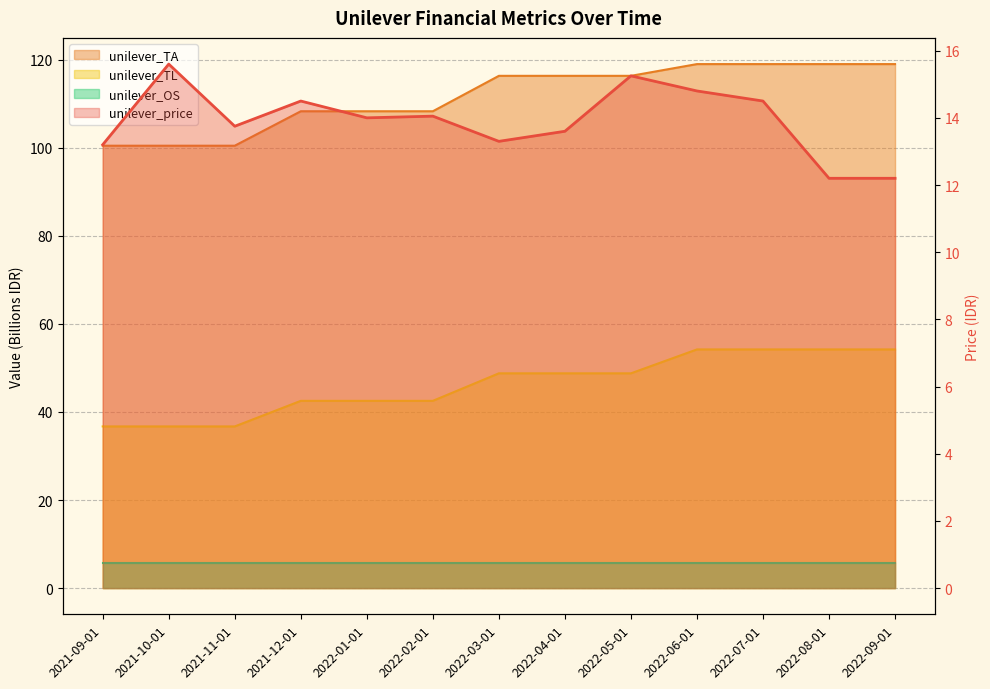

What is the sum of the unilever_OS values at 2022-08-01 and 2022-01-01?

11.5